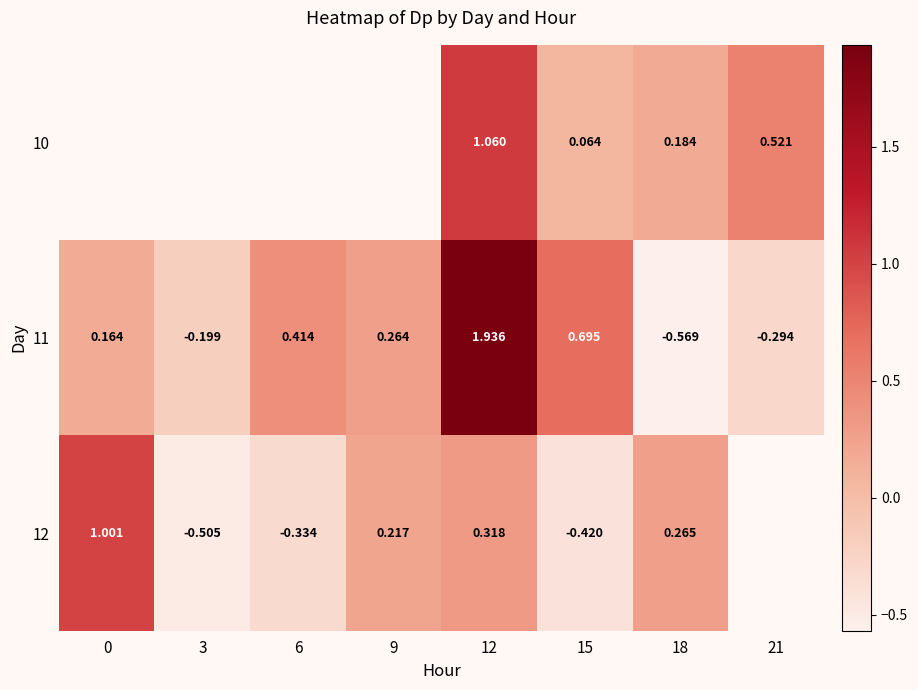

Which has a higher value, 6 or 15?

15